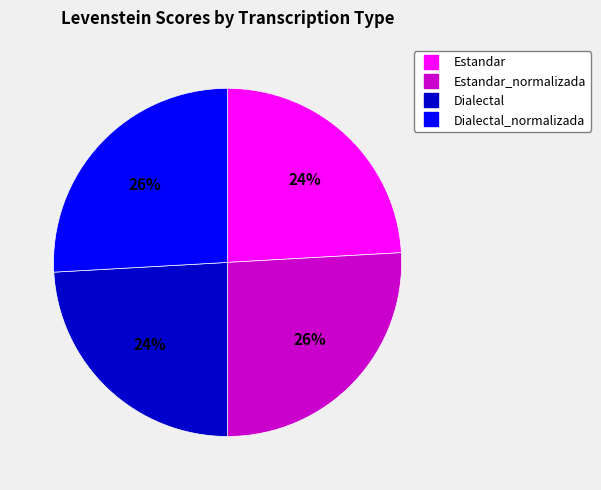

Is there a majority slice in this chart?

No